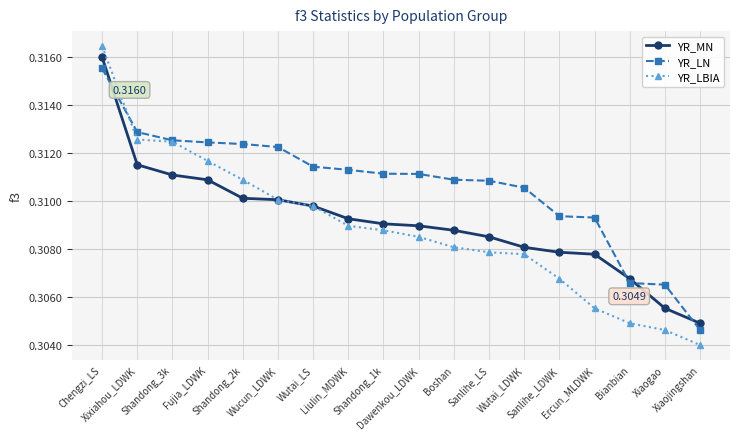

Which series has the widest spread of values?

YR_LBIA